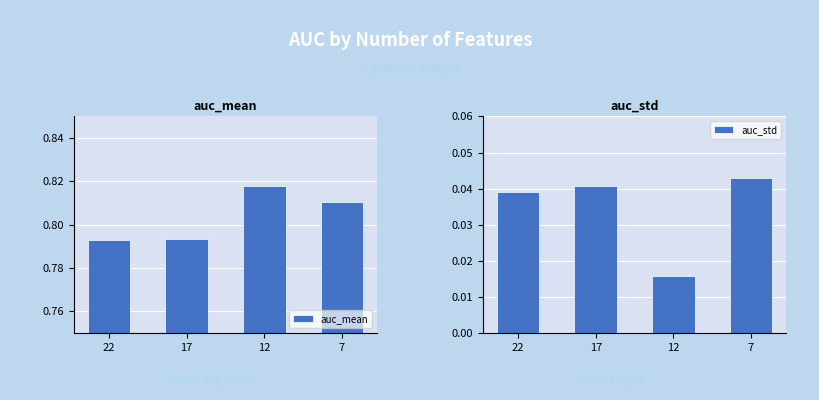

Reading left to right, what are all the values shown in this chart?

auc_mean: 0.8	0.8	0.8	0.8
auc_std: 0.0	0.0	0.0	0.0